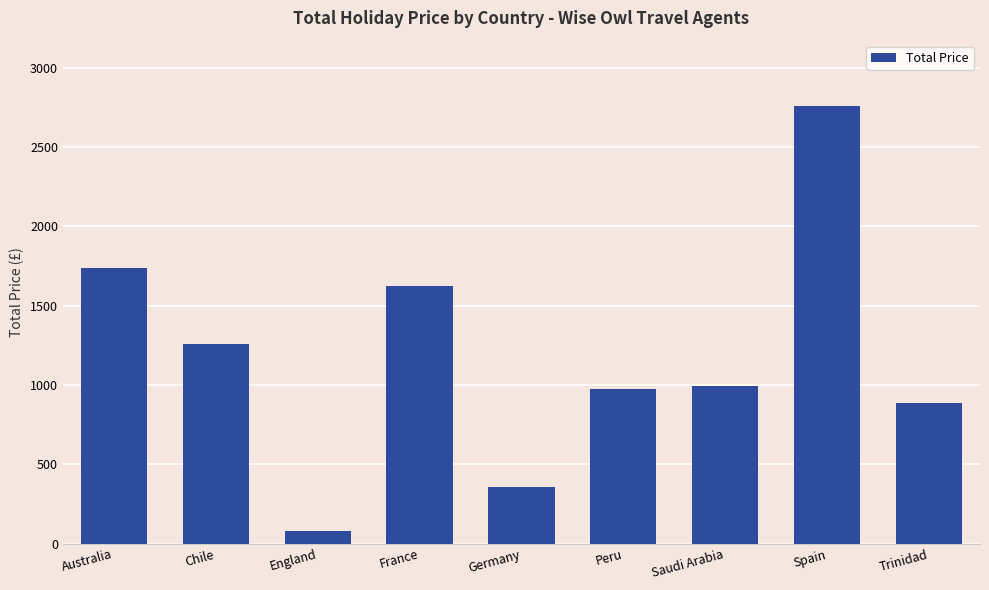

What is the change in value from Germany to Peru?

+617